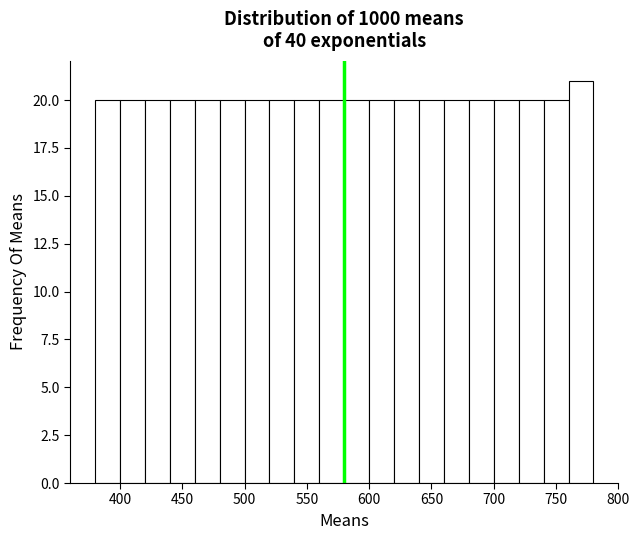

Reading left to right, list every bar in this chart as the range it spans on the x-axis followed by its height. The values are not printed on the chart, so give them approximately, as read against the axis.

380 to 400: 20
400 to 420: 20
420 to 440: 20
440 to 460: 20
460 to 480: 20
480 to 500: 20
500 to 520: 20
520 to 540: 20
540 to 560: 20
560 to 580: 20
580 to 600: 20
600 to 620: 20
620 to 640: 20
640 to 660: 20
660 to 680: 20
680 to 700: 20
700 to 720: 20
720 to 740: 20
740 to 760: 20
760 to 780: 21